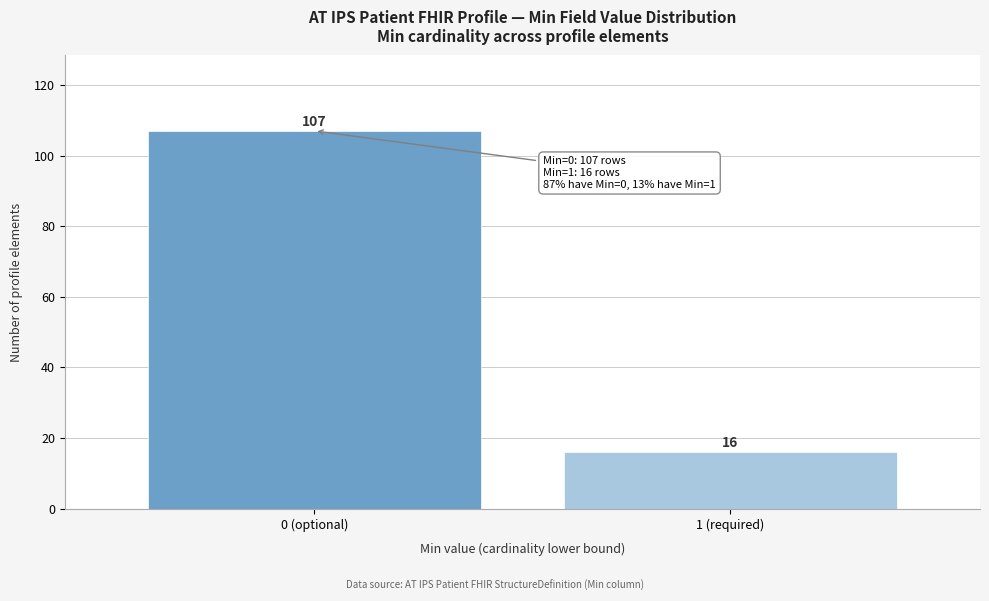

Reading left to right, list all the values displayed in this chart.

0 (optional)=107	1 (required)=16